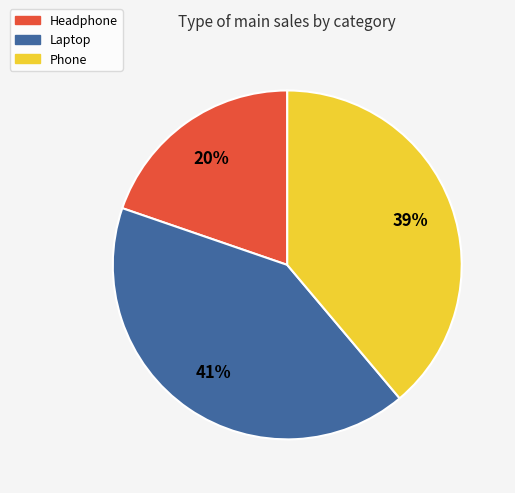

Which has a higher value, Laptop or Headphone?

Laptop